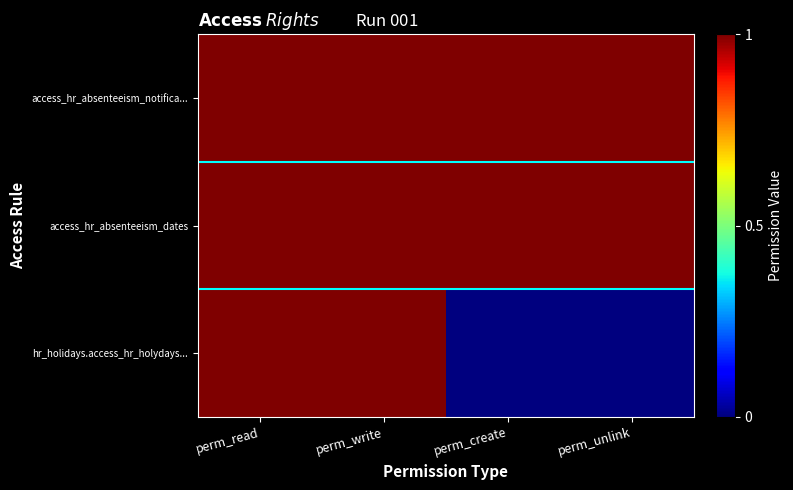

What is the maximum value shown in the chart?

1